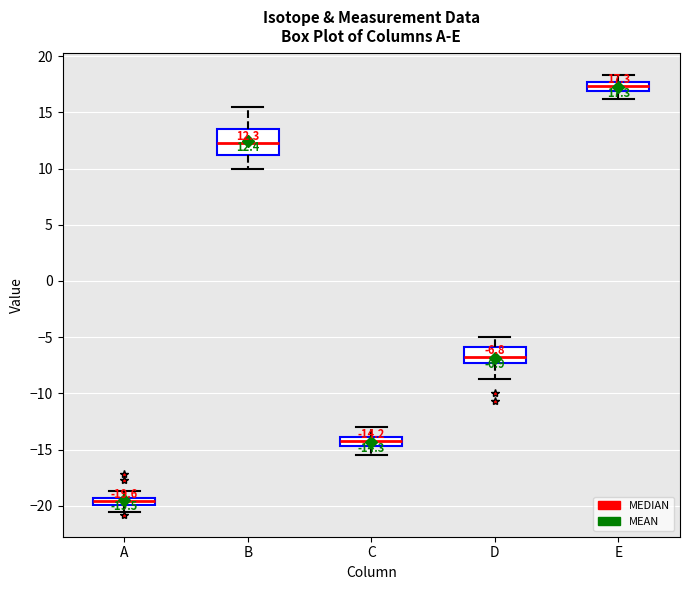

Which box is the tallest, from its lower edge to its upper edge?

B